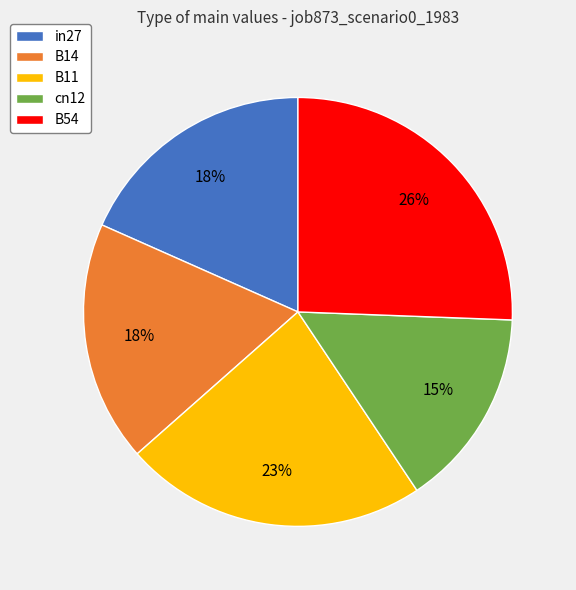

What percentage is the B54 slice, to the nearest percent?

26%